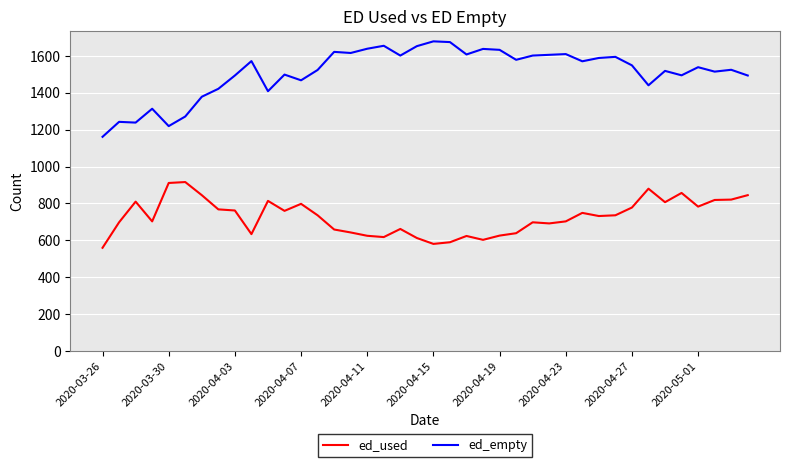

List the series in order of their peak value, lowest first.

ed_used, ed_empty